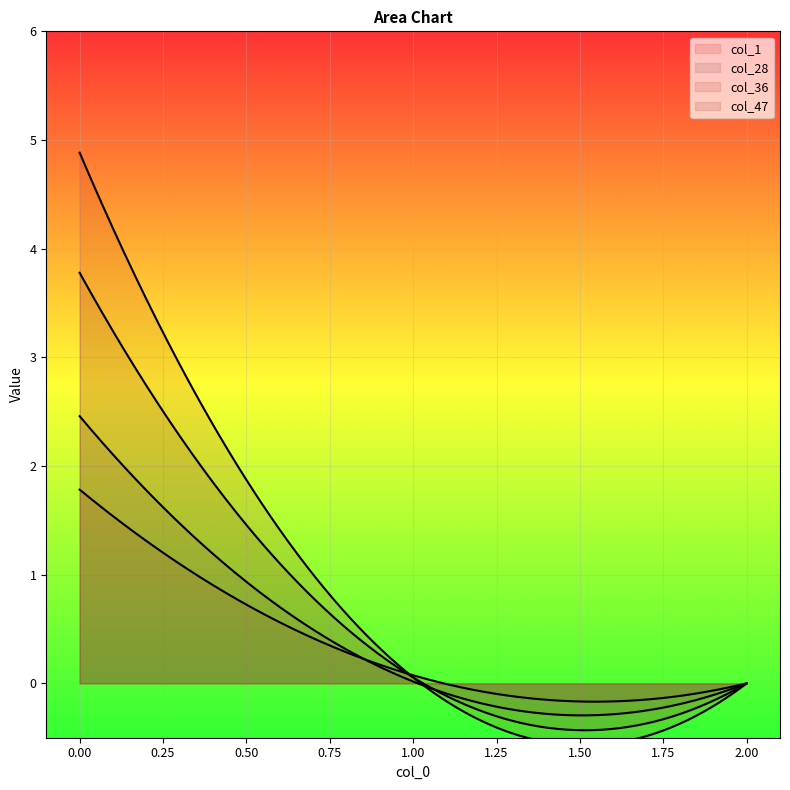

Is the value of col_1 at 0.0 greater than the value of col_47 at 0.0?

Yes